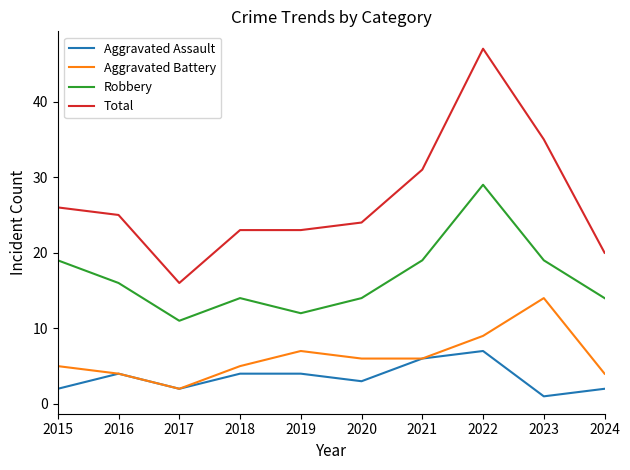

What is the difference between the second highest and second lowest values in the Total series?

15